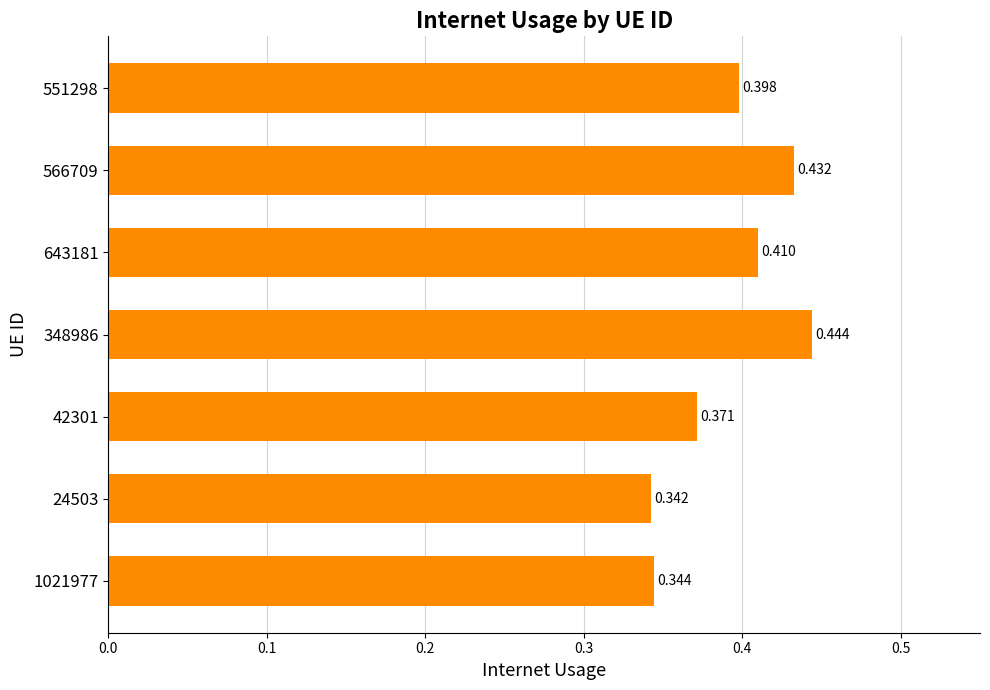

At which category does the chart reach its peak across all series?

348986